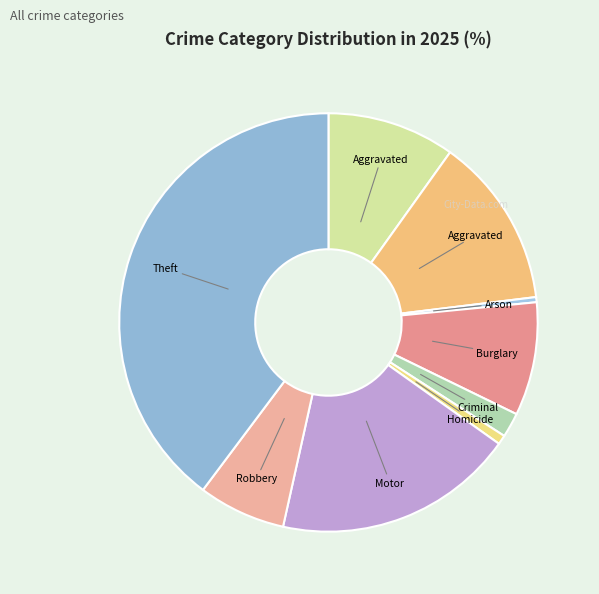

How many slices are in this pie chart?

9